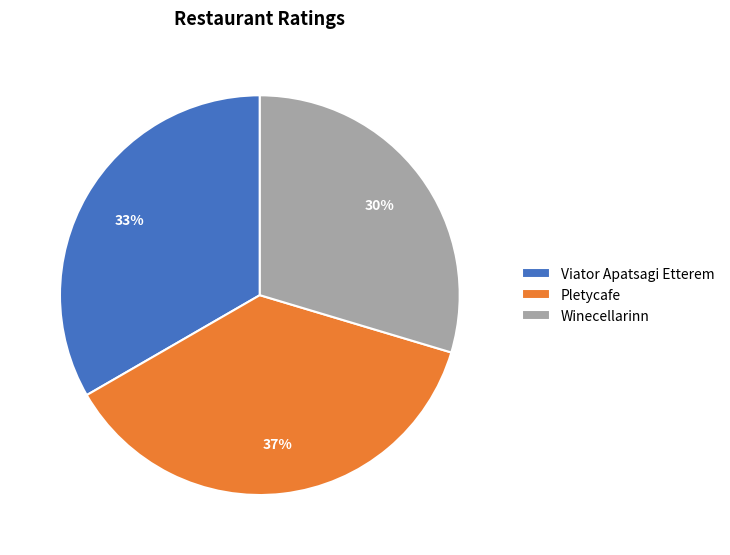

Is the sum of Winecellarinn and Pletycafe greater than half?

Yes